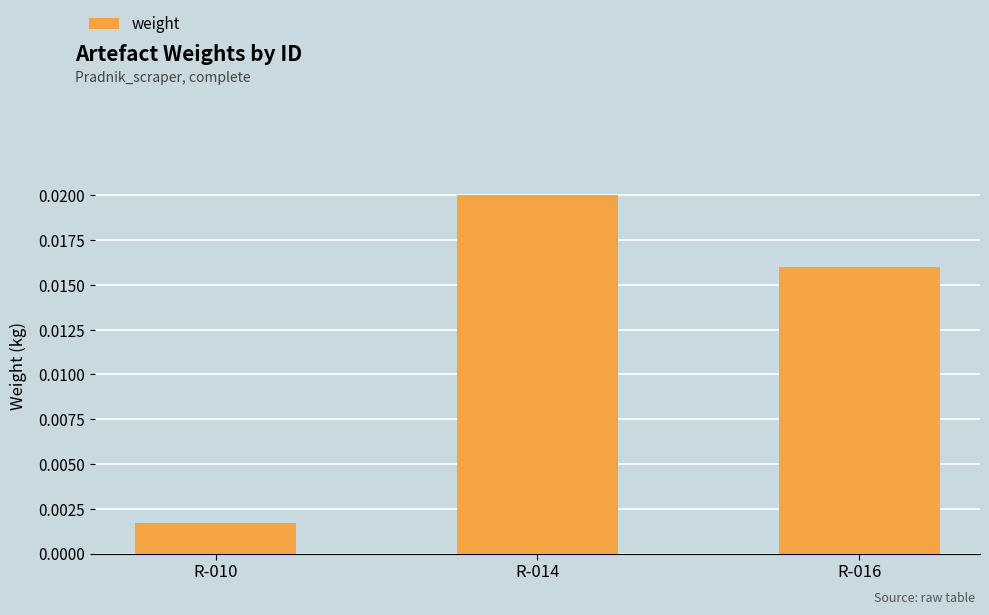

Which category has the highest value across all series?

R-014